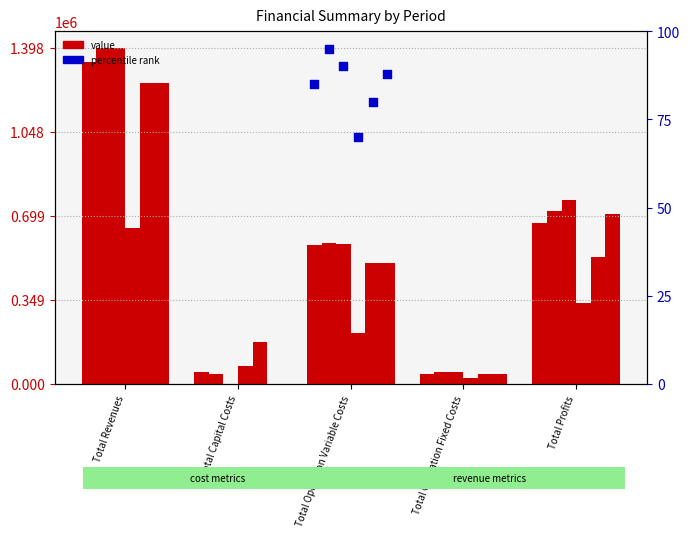

Is the value of col_6 at Total Profits greater than the value of col_1 at Total Revenues?

No